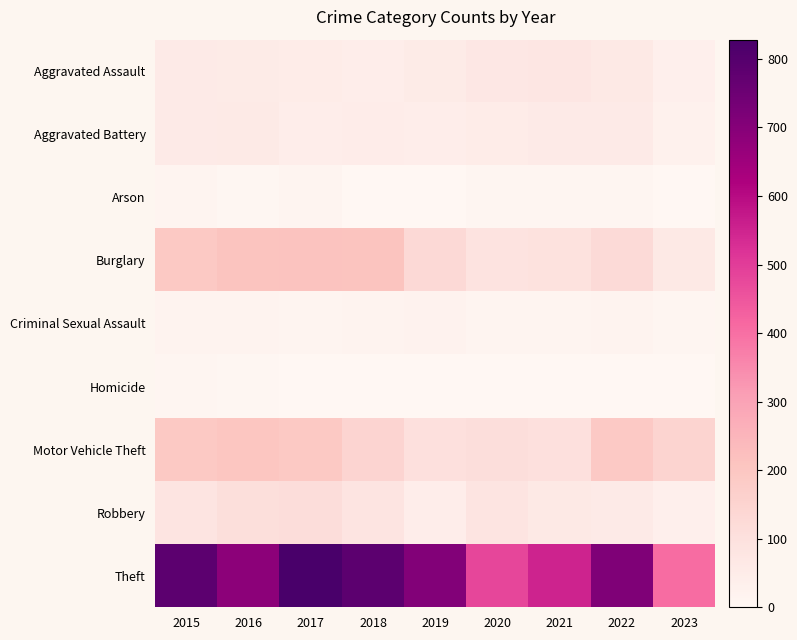

Between 2019 and 2021, which series saw the biggest shift?

Theft